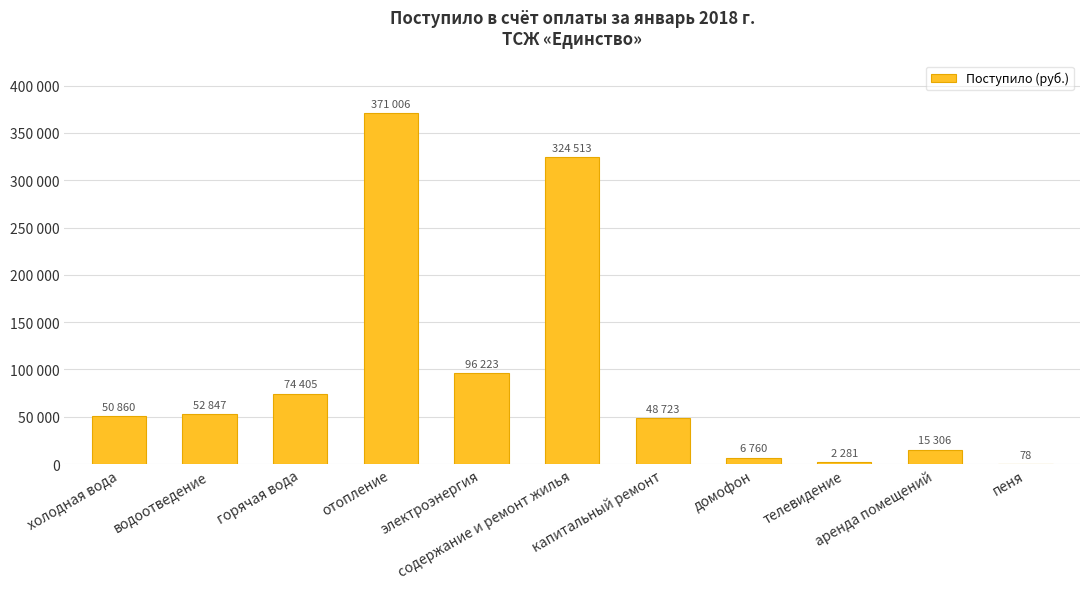

Are the bars horizontal?

No